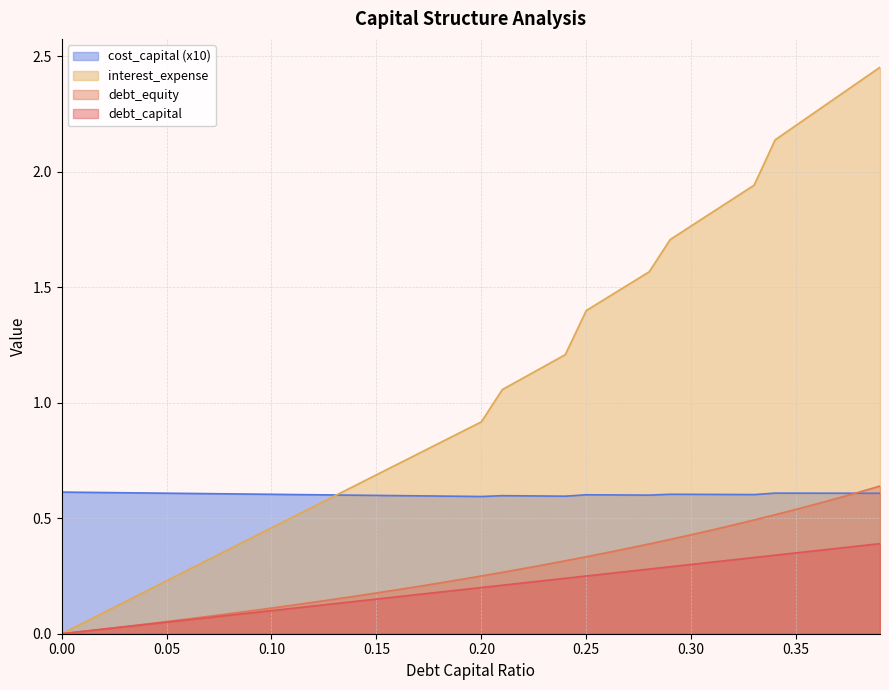

True or false: interest_expense and debt_equity intersect in this chart.

False